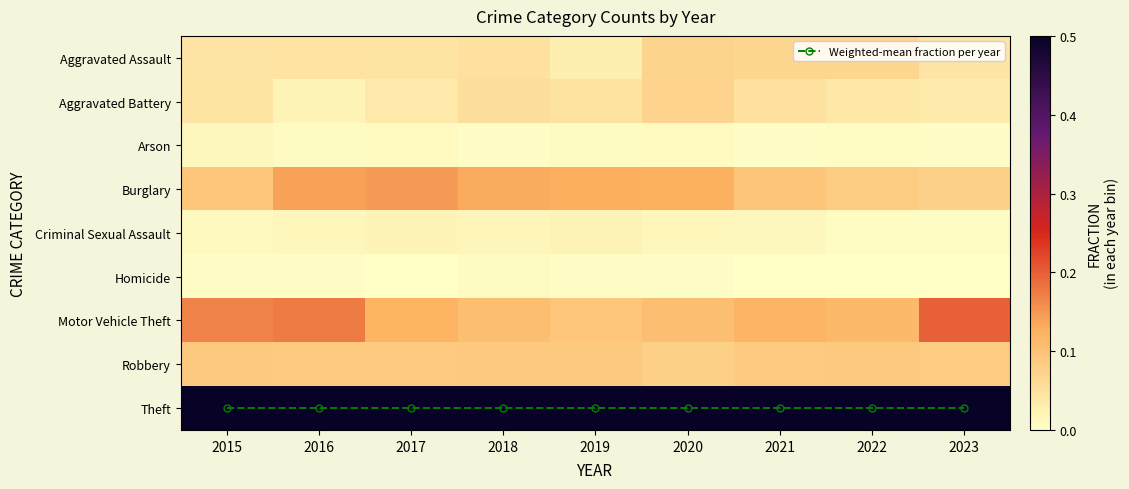

The Criminal Sexual Assault series shows 0.0 at 2023. True or false?

True